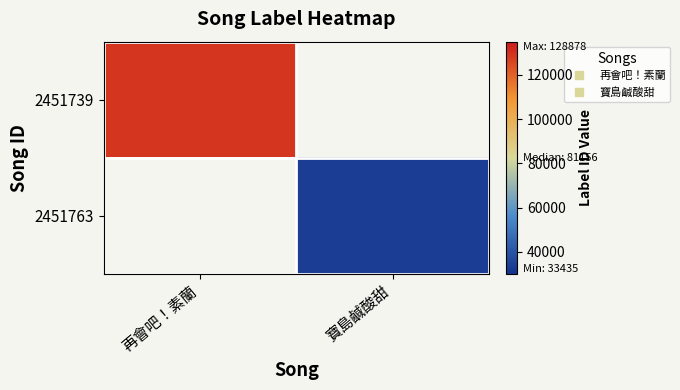

Count the number of data series in this chart.

2